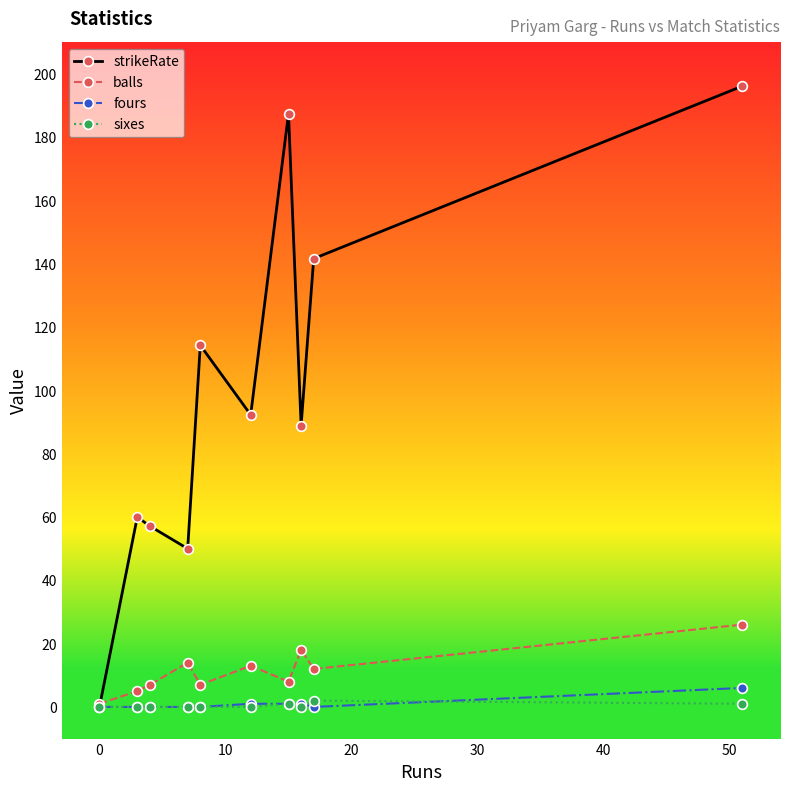

Which series ends up on top after the final intersection of balls and strikeRate?

strikeRate